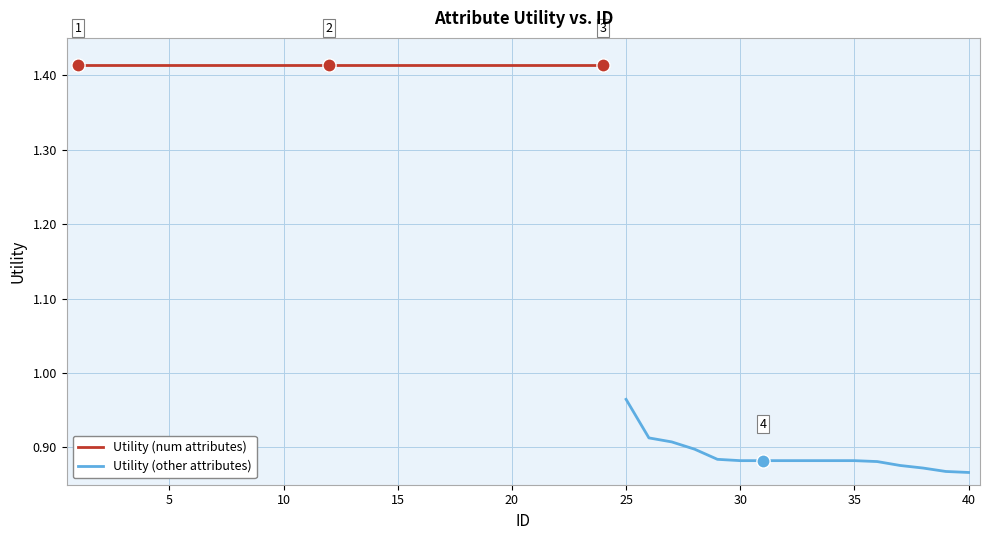

Which has a higher value, 22 or 16?

22